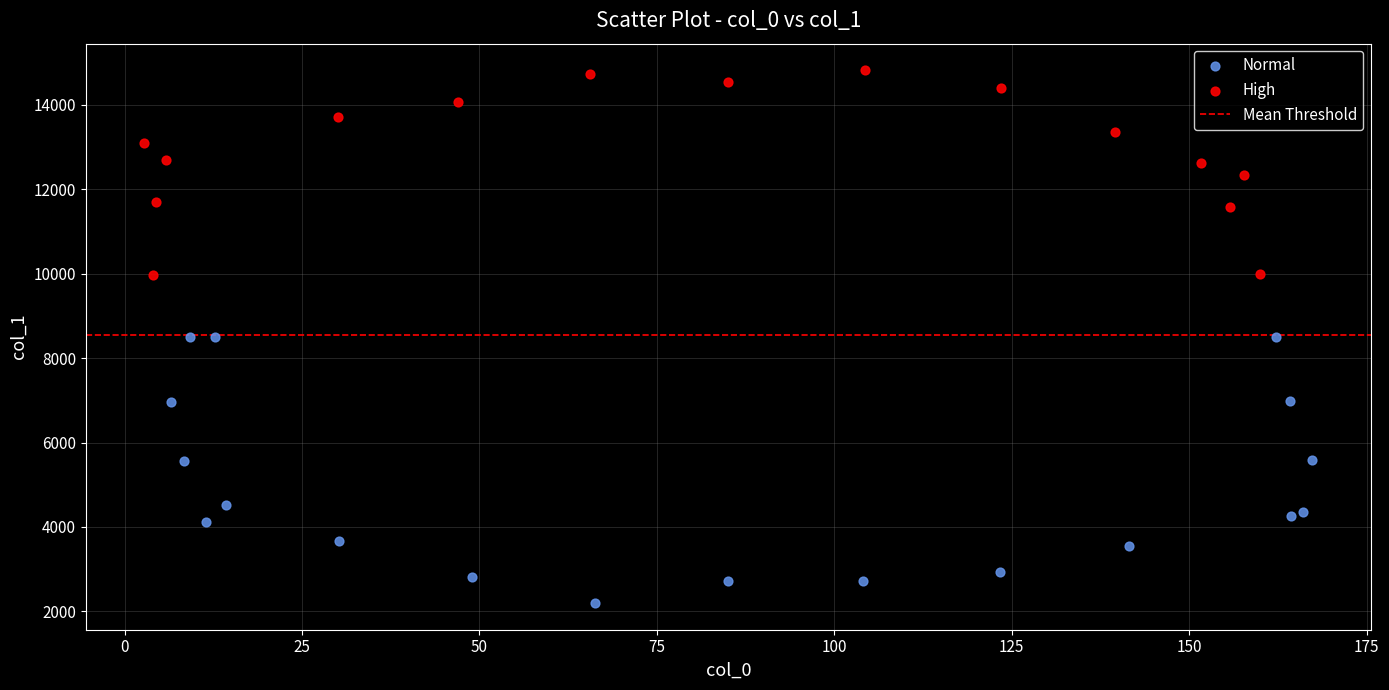

Which series reaches the maximum Y coordinate?

High